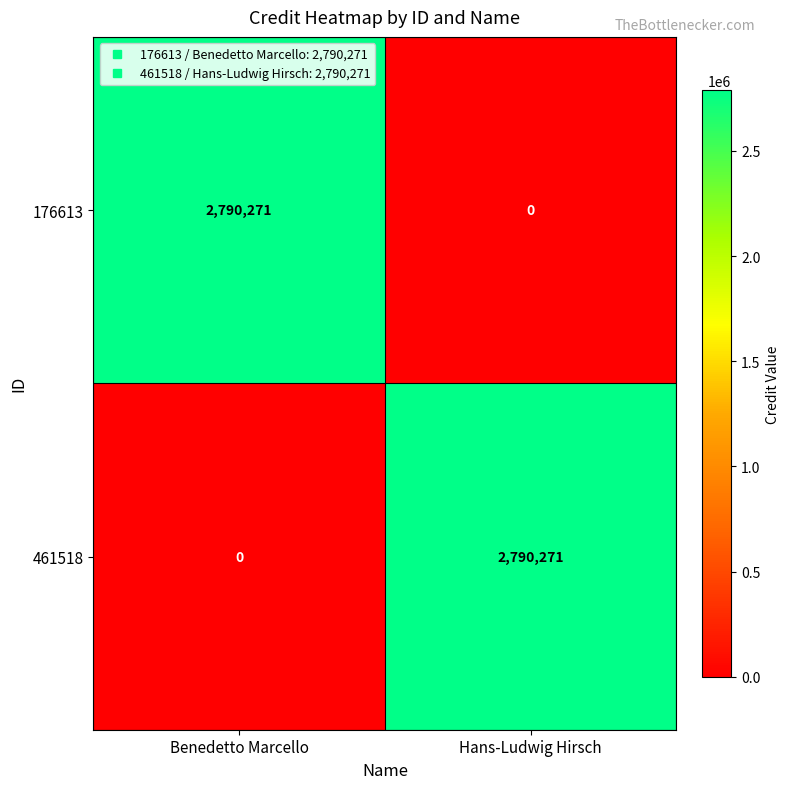

How many positive values does the 176613 series have?

1